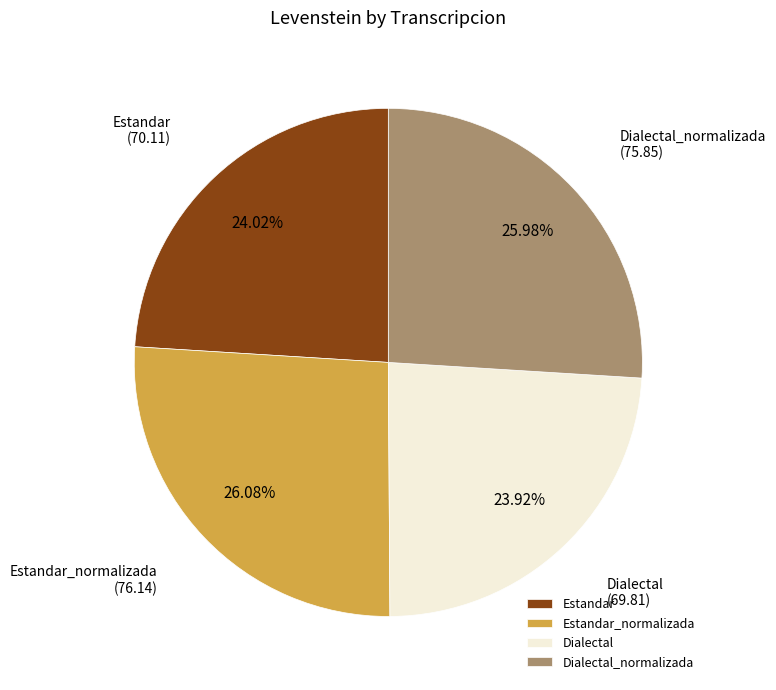

Combined, do Estandar and Dialectal account for over 50%?

No